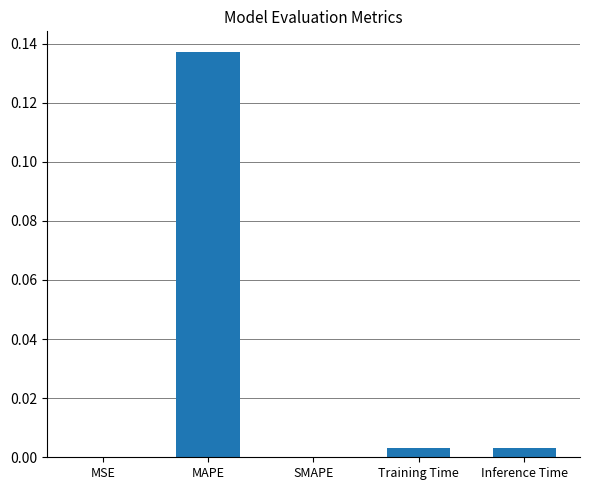

How many distinct data groups are displayed?

1